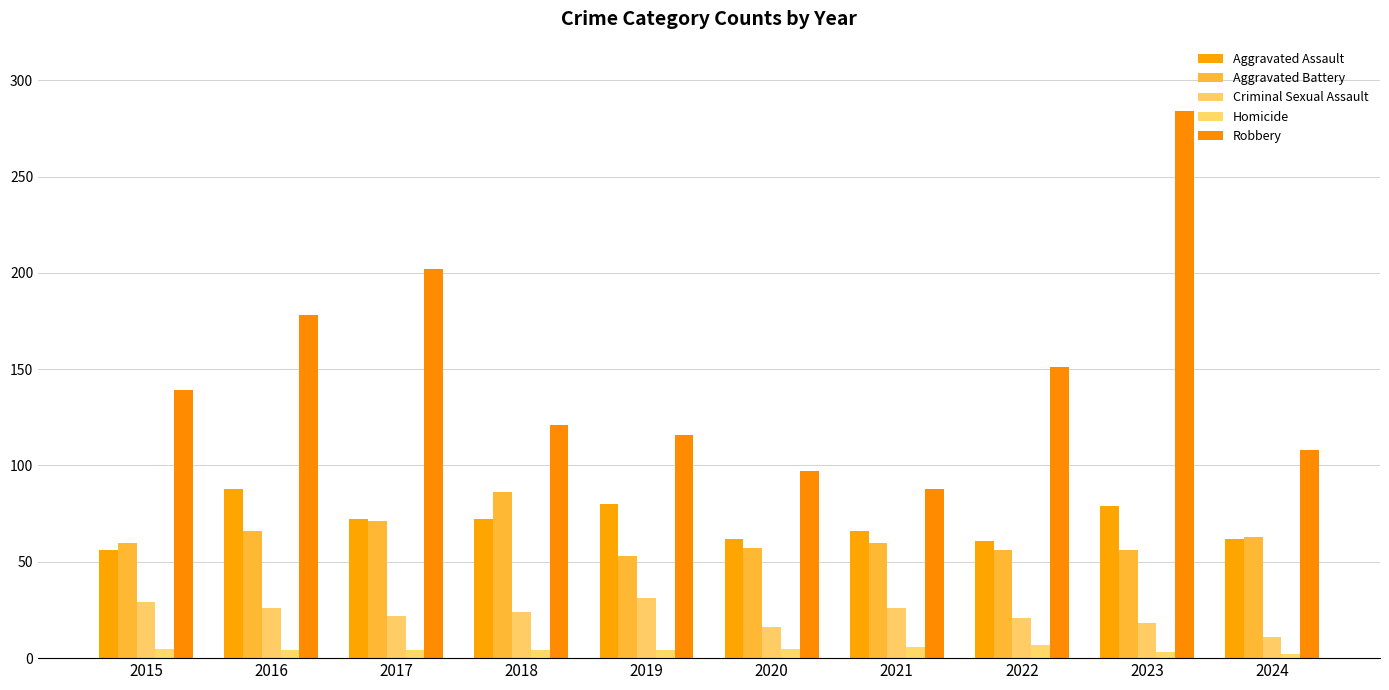

Which category has the highest value in the Criminal Sexual Assault series?

2019